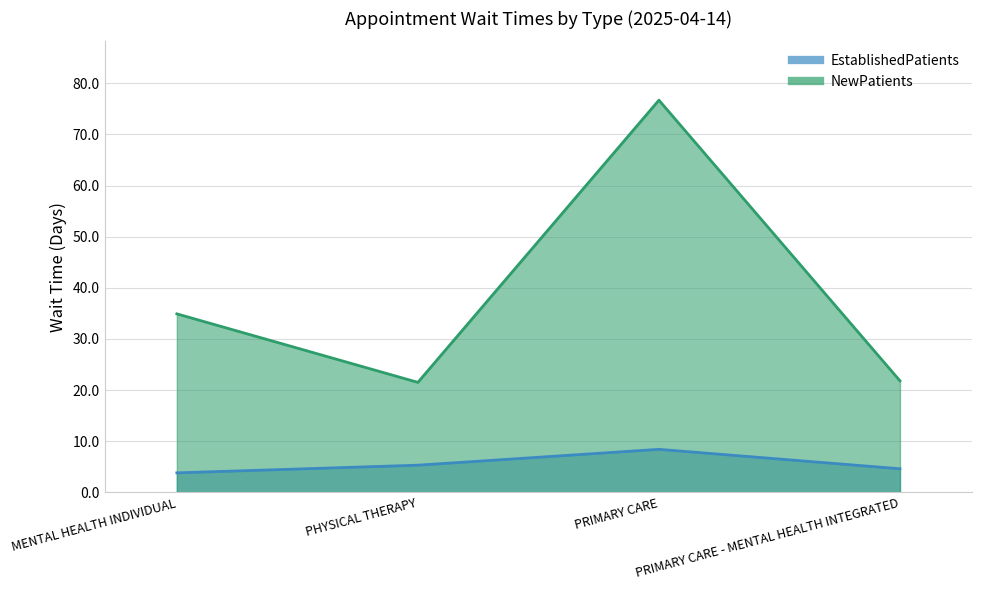

True or false: EstablishedPatients has a value of 6.8 at PRIMARY CARE - MENTAL HEALTH INTEGRATED.

False